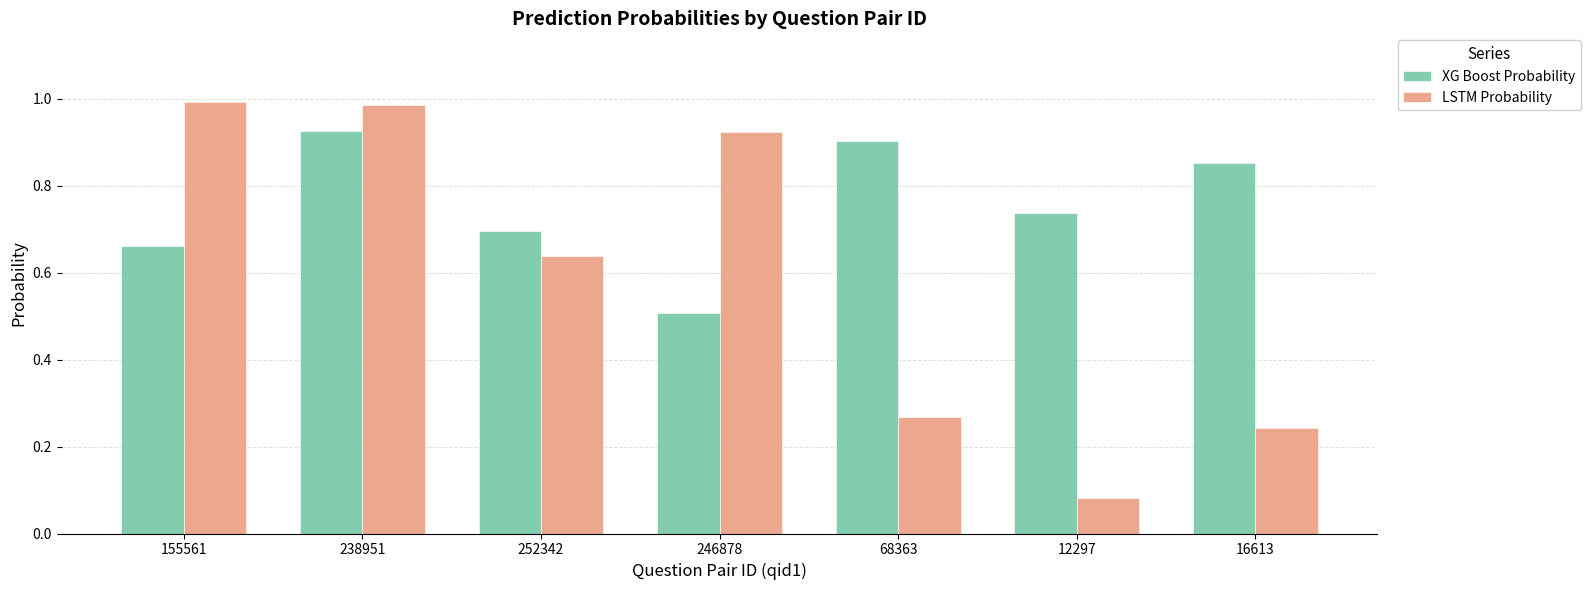

At which label is LSTM Probability closest to 0?

12297